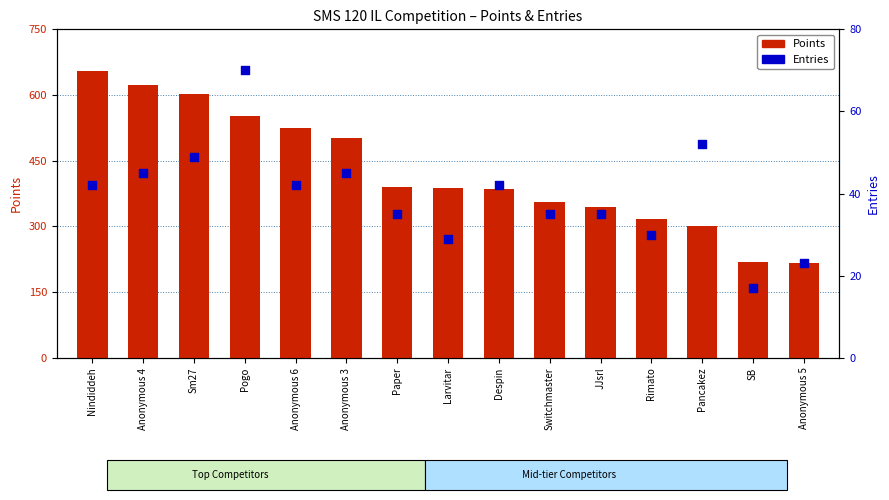

What are all the series names shown in the legend?

Points, Entries